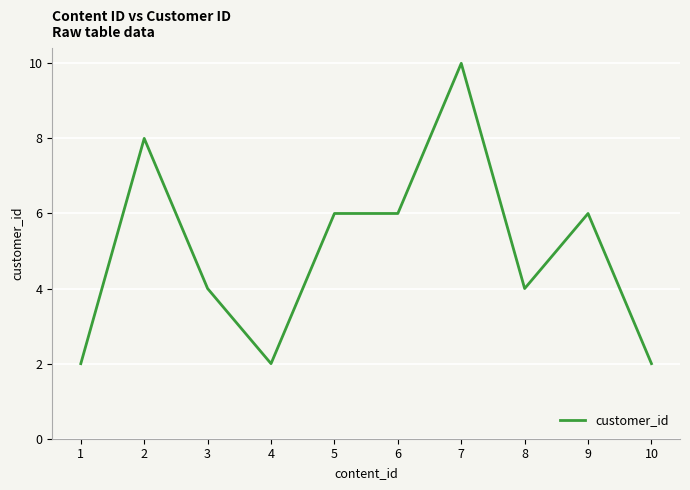

Does the chart display data point markers on the line(s)?

No